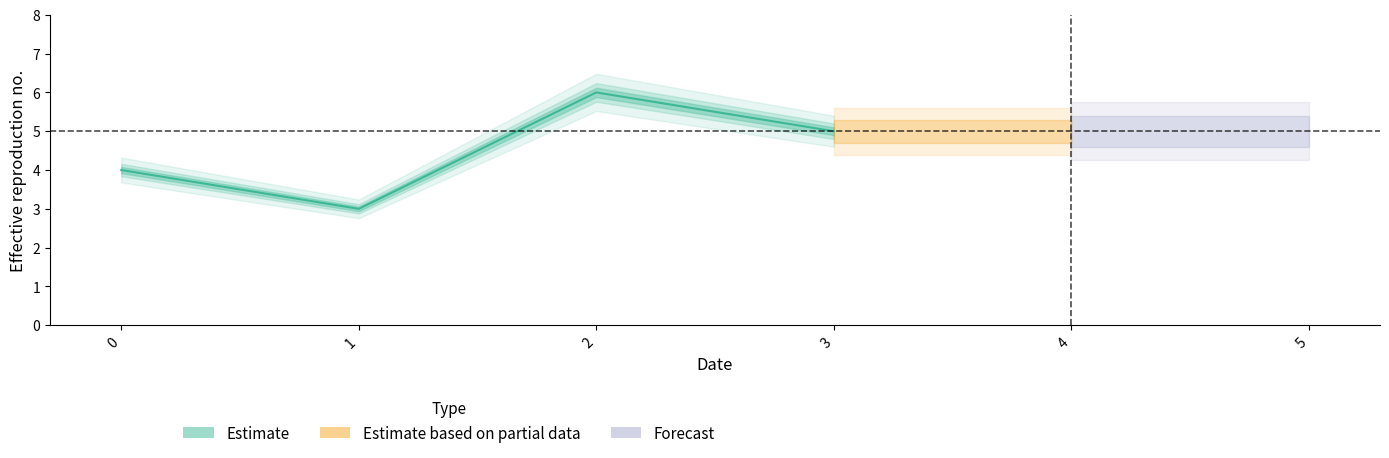

What is the difference between the maximum and minimum values?

3